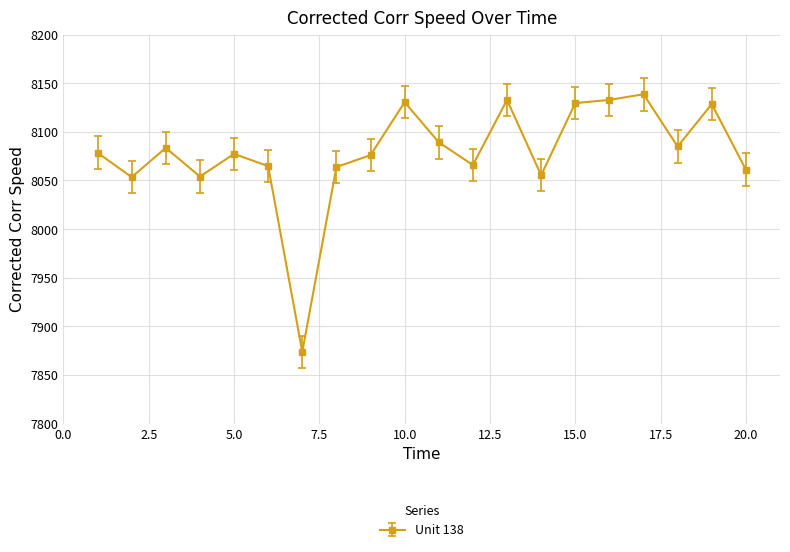

What is the sum of all values?

161574.5